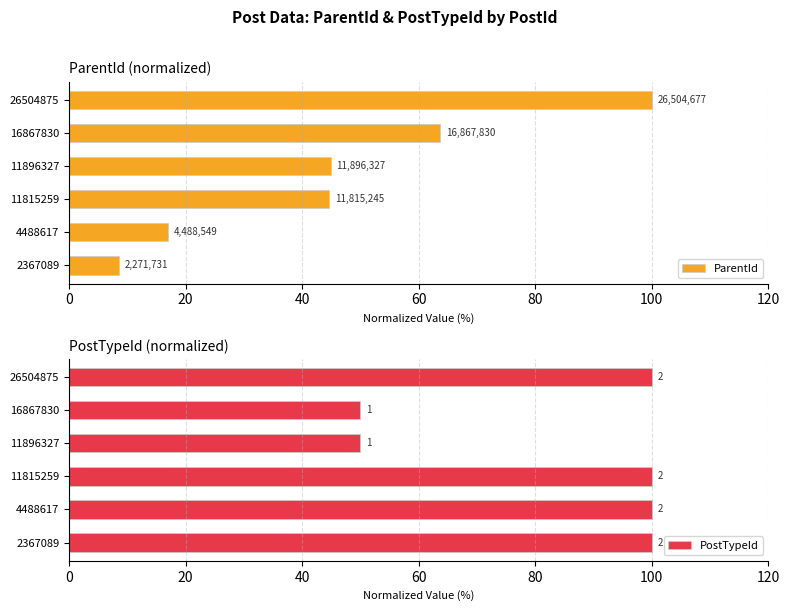

Is it true that ParentId equals 15.4 at 2367089?

False